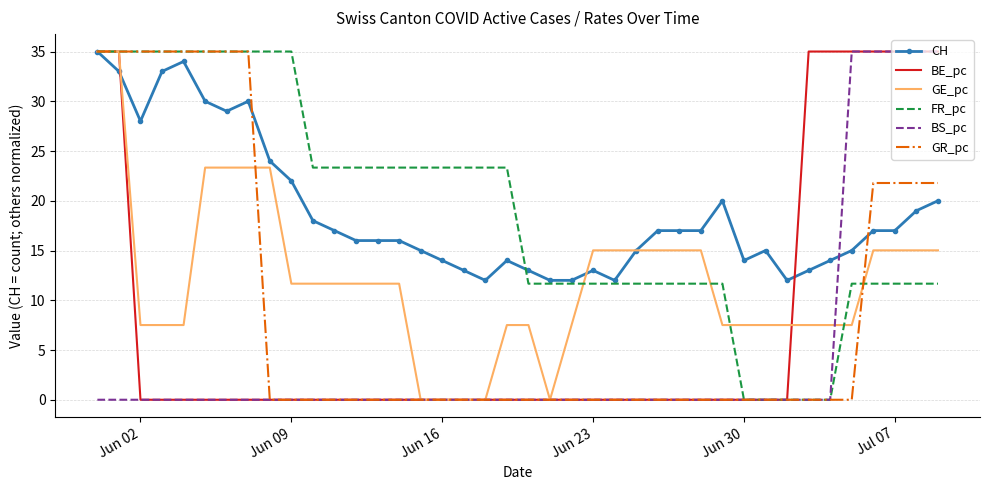

What is the greatest value displayed?

35.0